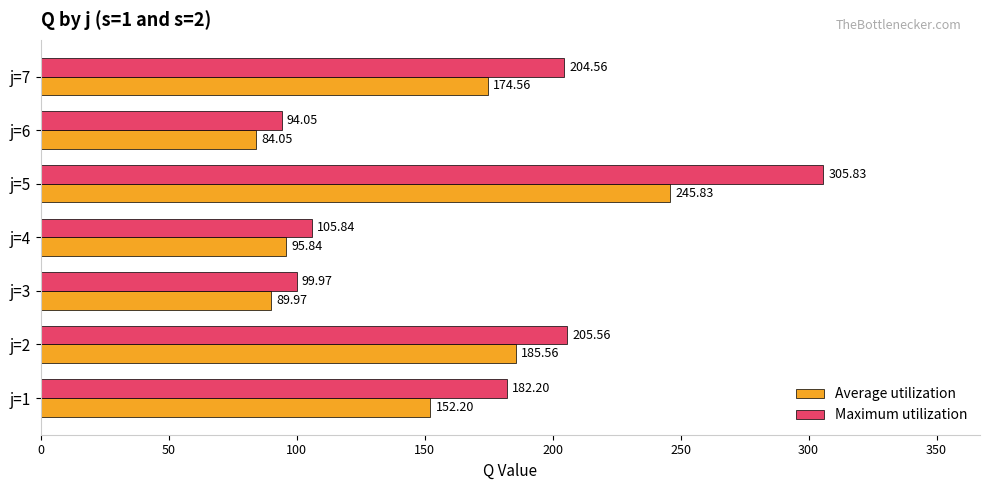

Which series has the largest total across all categories?

Maximum utilization